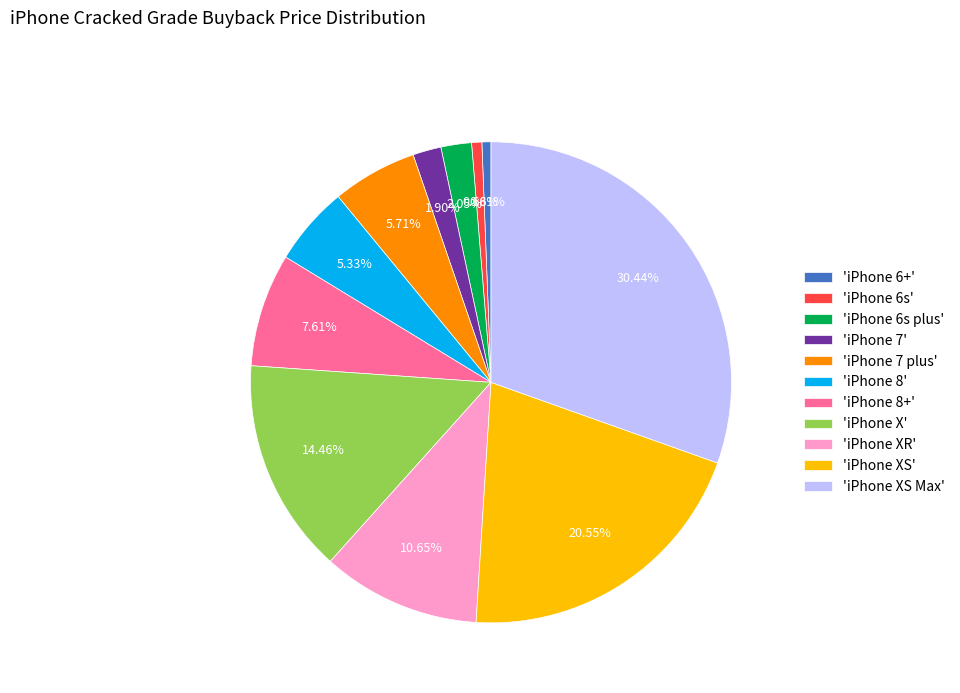

Count the number of slices in the pie.

11